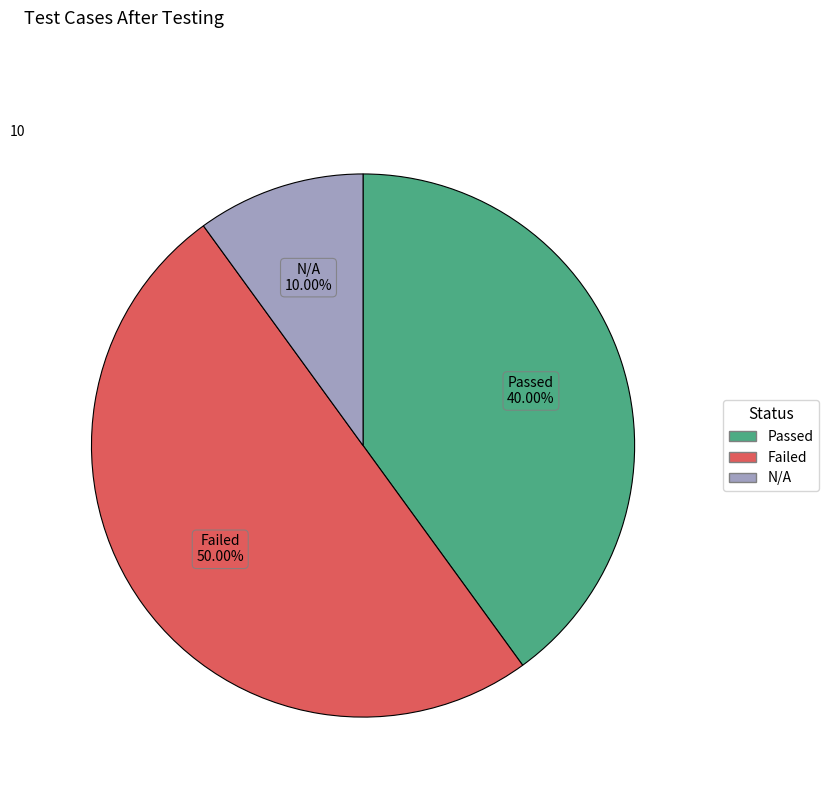

Is N/A the majority of the pie?

No